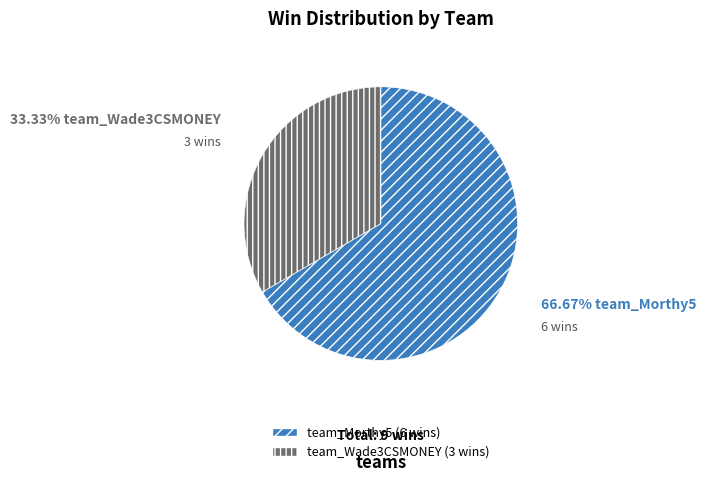

What is the ratio of the value at team_Wade3CSMONEY to the value at team_Morthy5?

0.5